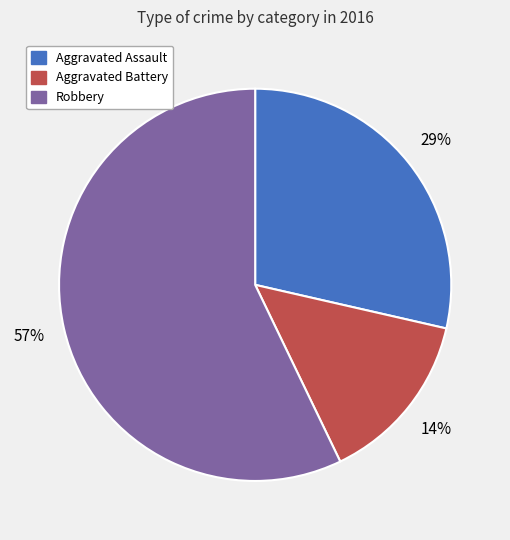

To the nearest percent, what is the average slice percentage?

33%